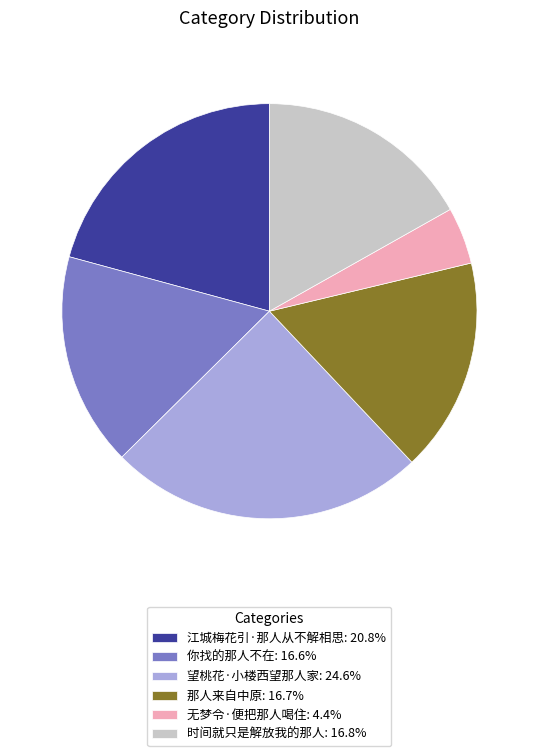

Is there any slice that represents more than half of the pie?

No